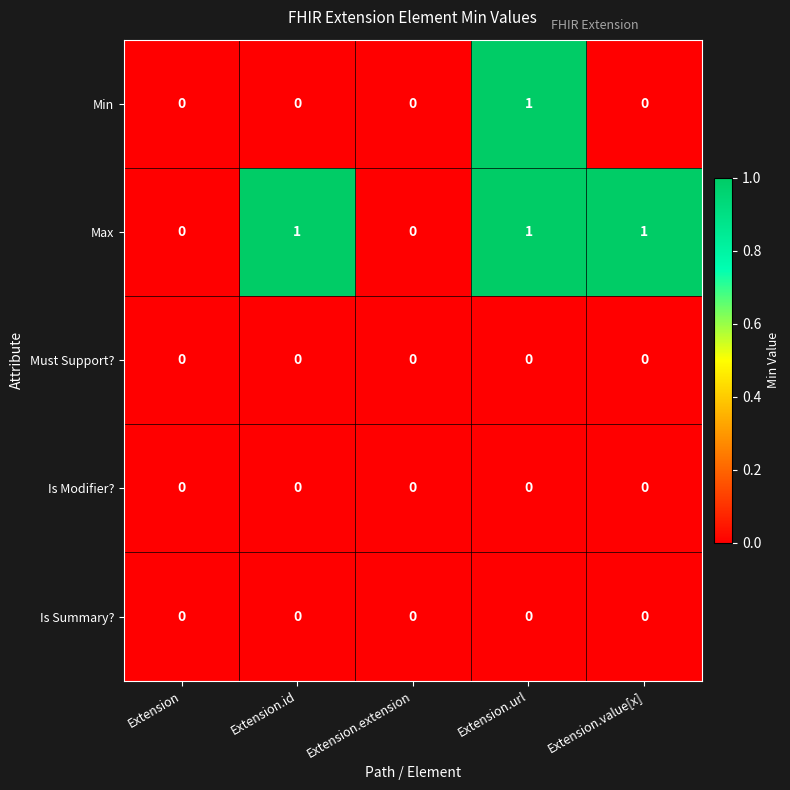

Reading left to right, list all the values displayed in this chart.

Min: Extension=0	Extension.id=0	Extension.extension=0	Extension.url=1	Extension.value[x]=0
Max: Extension=0	Extension.id=1	Extension.extension=0	Extension.url=1	Extension.value[x]=1
Must Support?: Extension=0	Extension.id=0	Extension.extension=0	Extension.url=0	Extension.value[x]=0
Is Modifier?: Extension=0	Extension.id=0	Extension.extension=0	Extension.url=0	Extension.value[x]=0
Is Summary?: Extension=0	Extension.id=0	Extension.extension=0	Extension.url=0	Extension.value[x]=0